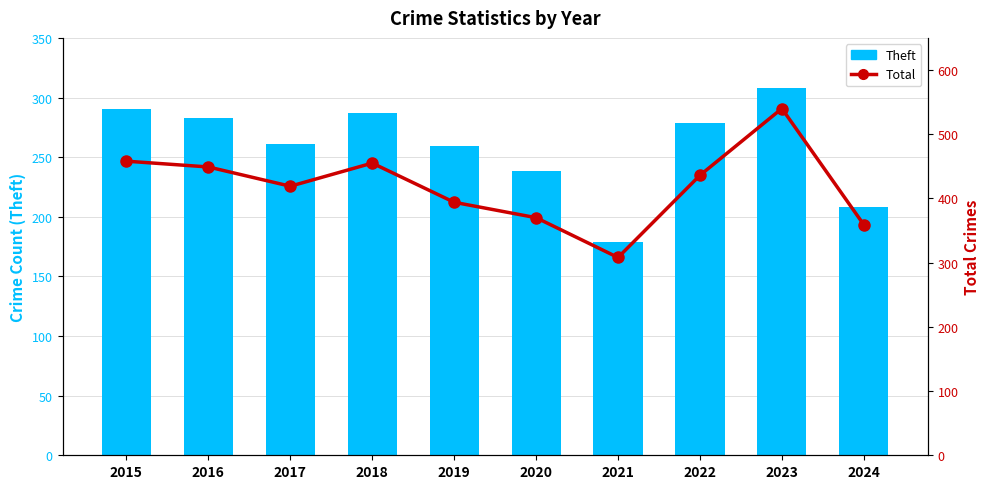

Reading left to right, list all the values displayed in this chart.

Theft: 290	283	261	287	259	238	179	279	308	208
Total: 458	449	419	455	394	370	308	436	540	359